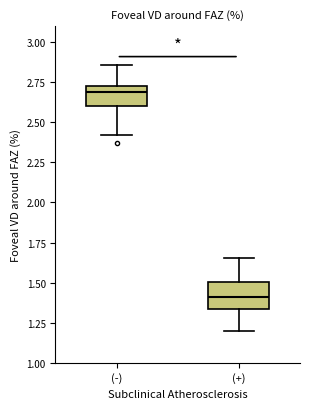

Which box has the lowest median line?

(+)